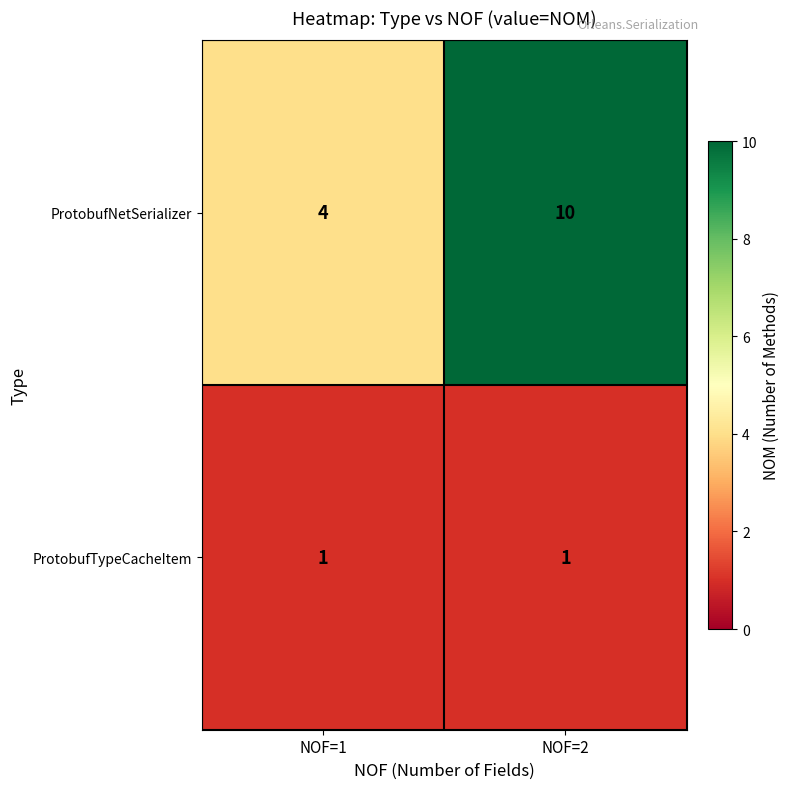

Reading right to left, extract all data points from this chart.

ProtobufNetSerializer: 10	4
ProtobufTypeCacheItem: 1	1